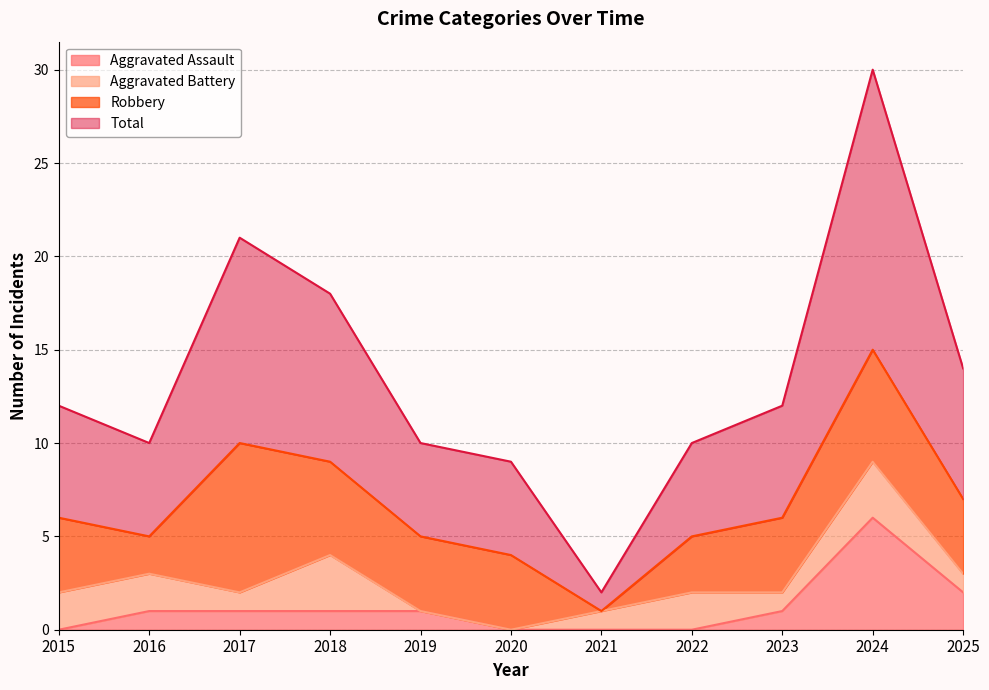

The value of Aggravated Assault at 2022 is -3. True or false?

False